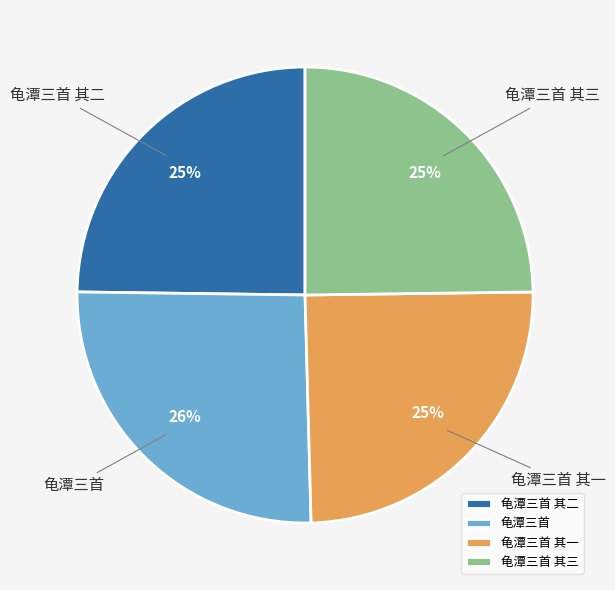

What is the ratio of the value at 龟潭三首 其二 to the value at 龟潭三首?

1.0